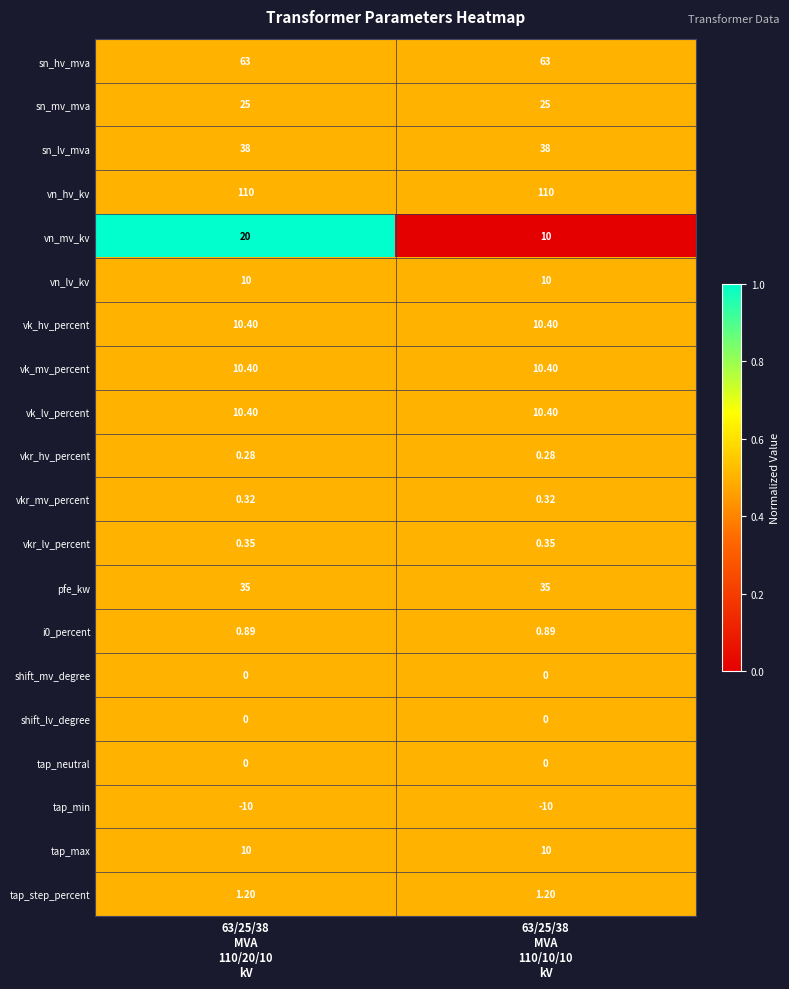

At how many categories does at least one series exceed 0?

2